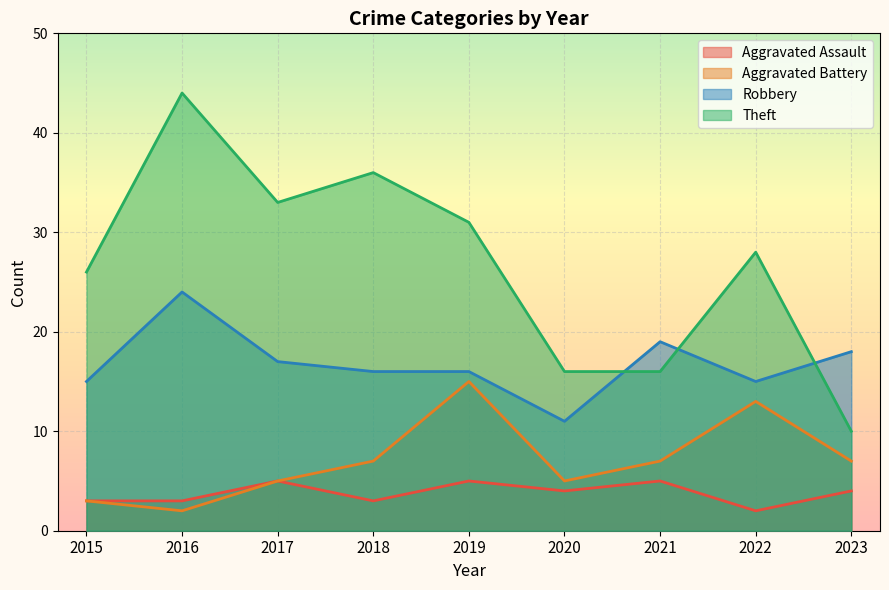

What is the spread (max minus min) of values at 2022?

26